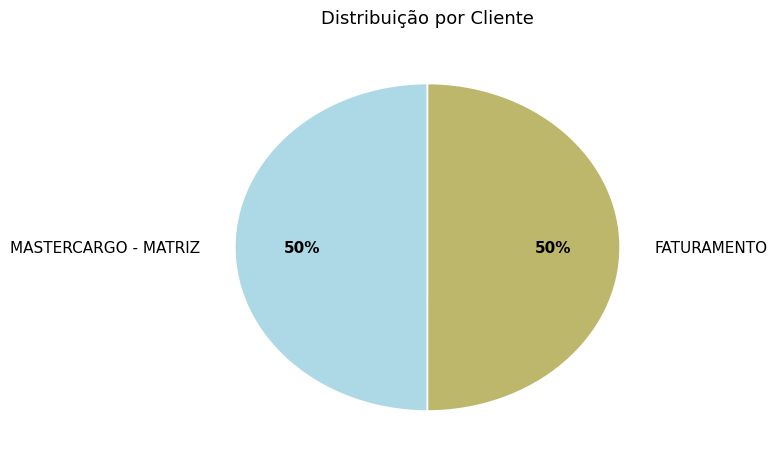

Is it true that MASTERCARGO - MATRIZ is 50% of the pie?

True